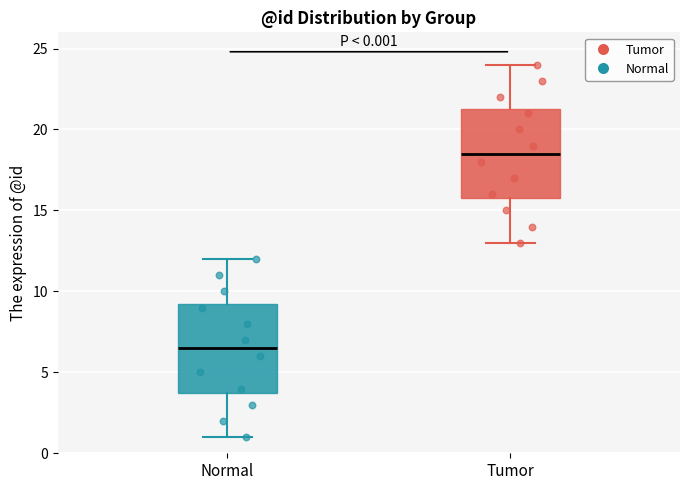

Which box's median line is the lowest?

Normal